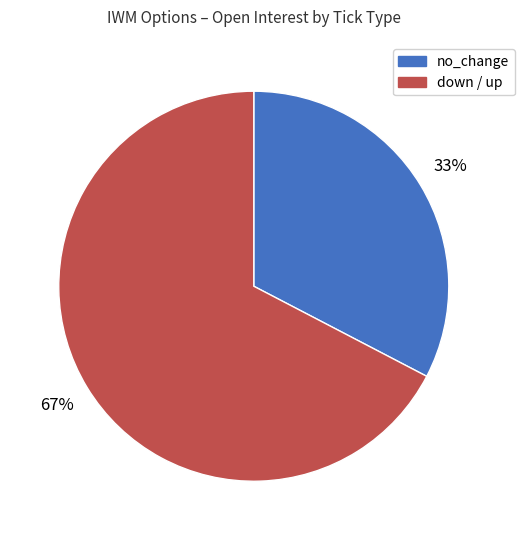

Between down / up and no_change, which is larger?

down / up